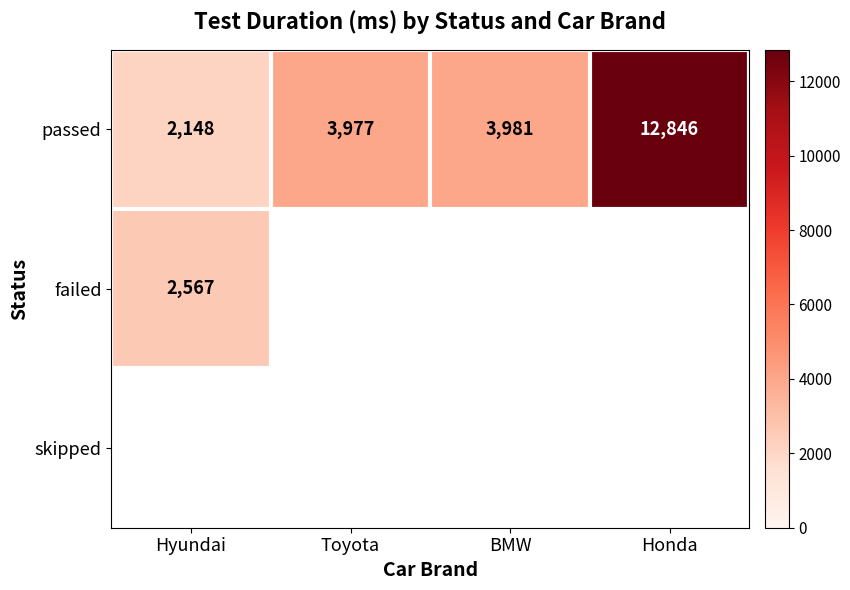

What is the difference between the maximum and second lowest values in the passed series?

8869